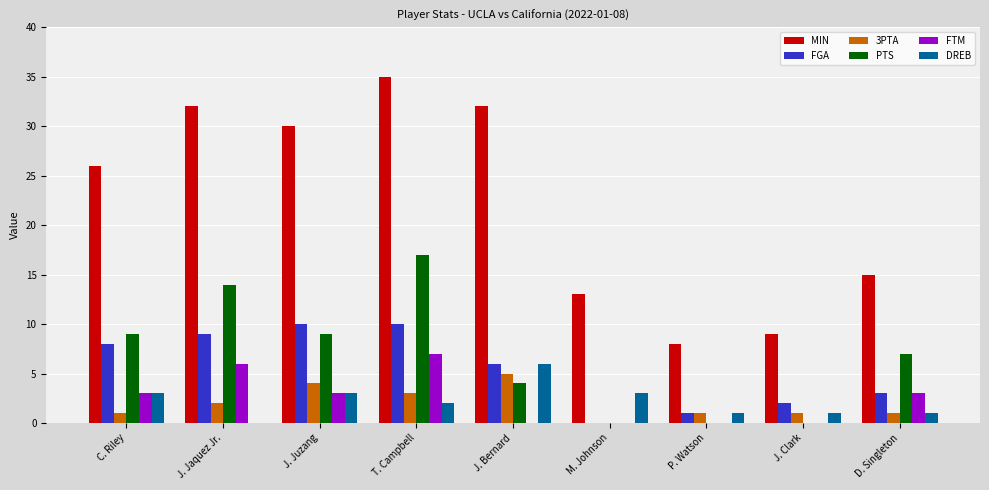

Are the bars grouped side by side (vs. stacked)?

Yes